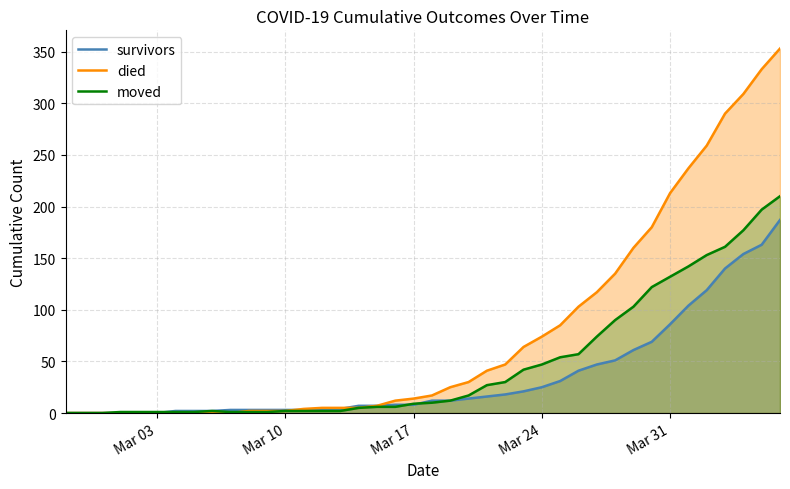

Which series has the largest range (max minus min)?

died